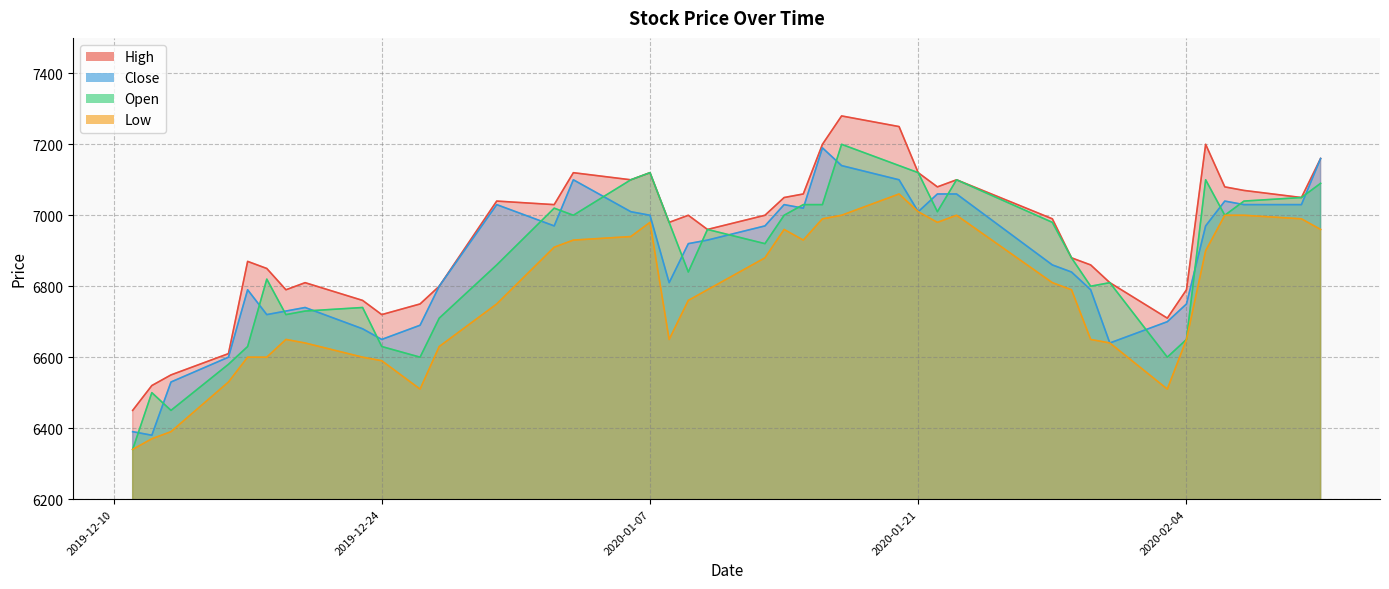

What are all the series names shown in the legend?

High, Close, Open, Low